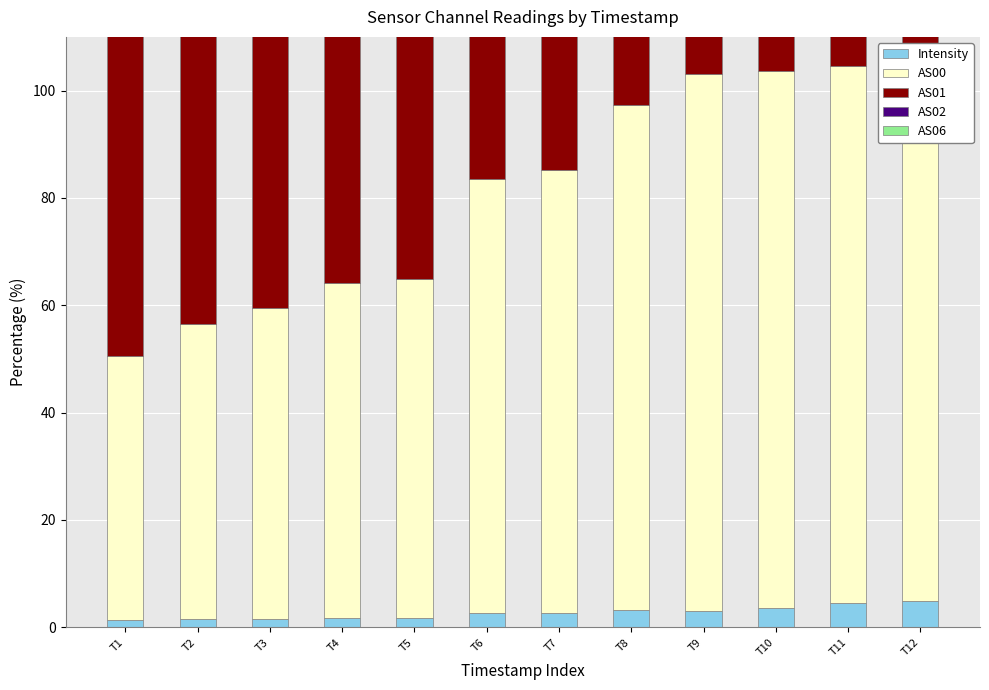

Reading left to right, transcribe all the data shown in this chart.

Intensity: 1.3	1.5	1.6	1.8	1.8	2.7	2.7	3.2	3.0	3.7	4.5	4.9
AS00: 49.3	55.0	57.8	62.4	63.1	80.8	82.5	94.2	100.0	100.0	100.0	100.0
AS01: 61.8	69.6	72.8	78.7	79.4	100.0	100.0	100.0	100.0	100.0	100.0	100.0
AS02: 58.9	67.6	70.3	76.8	77.0	100.0	100.0	100.0	100.0	100.0	100.0	100.0
AS06: 77.9	93.3	96.7	100.0	100.0	100.0	100.0	100.0	100.0	100.0	100.0	100.0